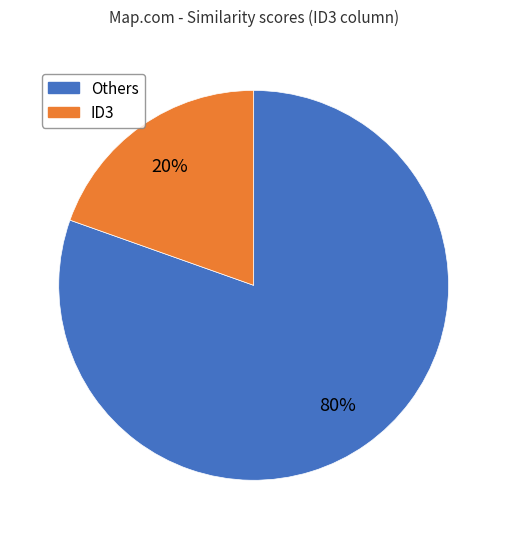

To the nearest percent, what portion does ID3 represent?

20%